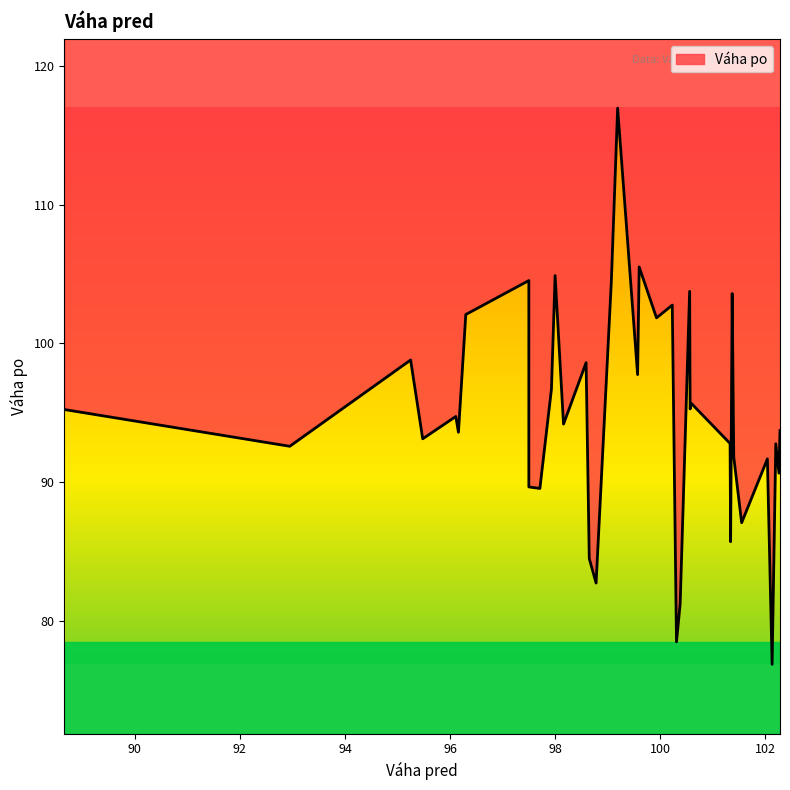

List the labels in order of value, largest first.

99.19, 99.6, 98.0, 97.5, 99.07, 100.56, 101.37, 100.23, 96.3, 99.93, 95.25, 98.59, 99.57, 97.93, 100.59, 100.57, 88.66, 96.11, 98.16, 102.28, 96.16, 95.48, 101.33, 102.2, 92.95, 101.4, 102.04, 102.26, 97.5, 97.71, 101.55, 101.34, 98.65, 98.78, 100.38, 100.31, 102.13